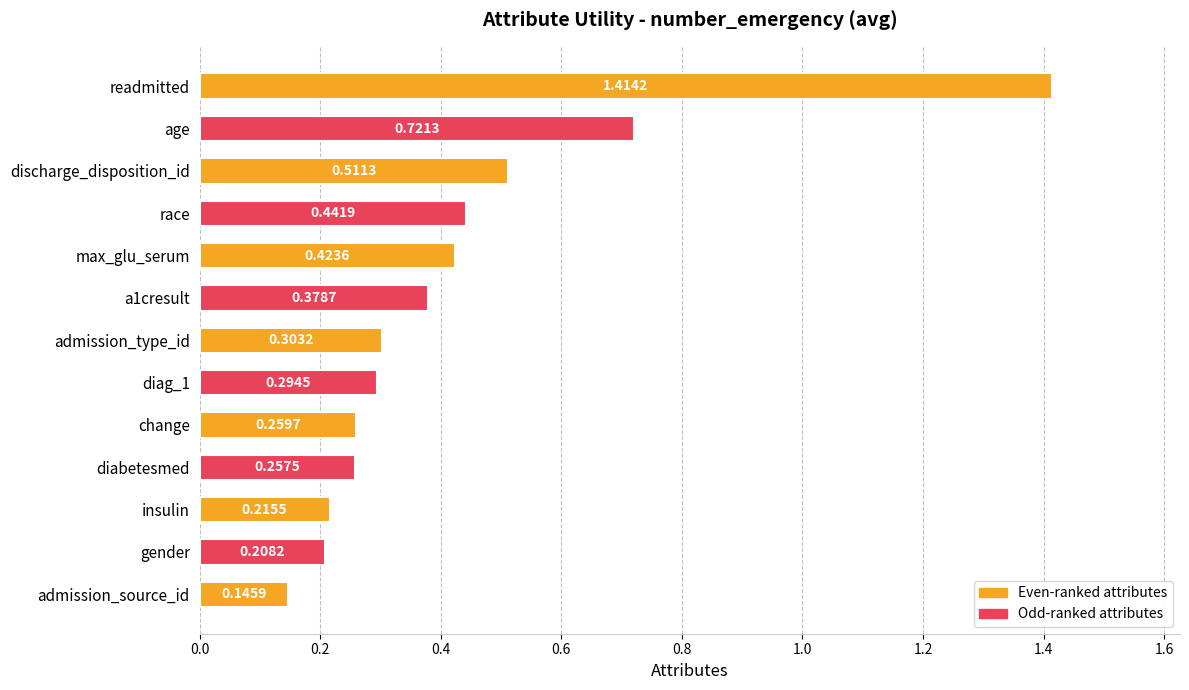

What is the sum of all values?

5.6